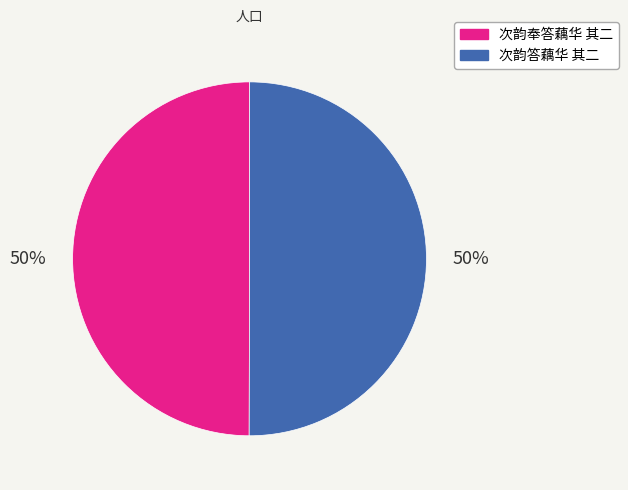

To the nearest percent, what percentage of the pie is 次韵奉答藕华 其二?

50%